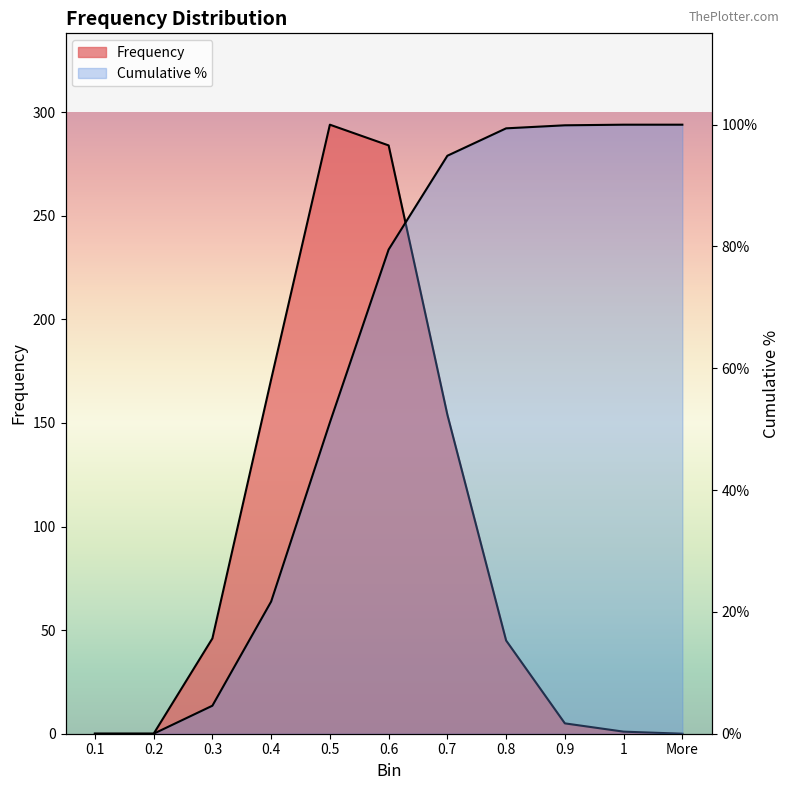

At which label is Frequency closest to 147?

0.7